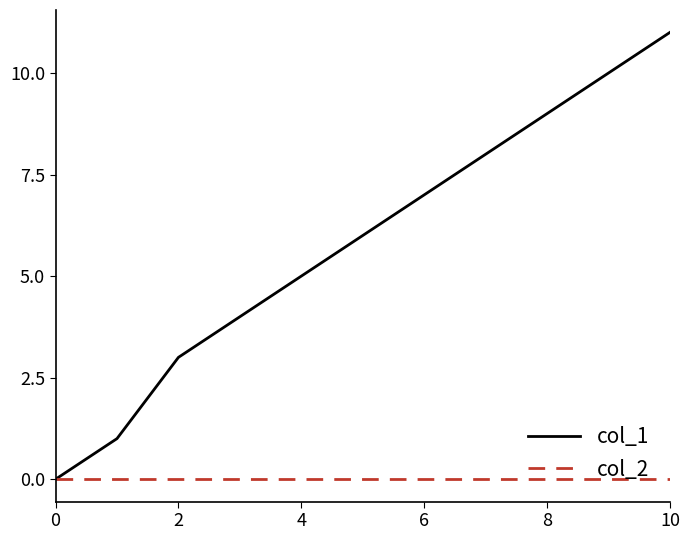

Is this an area chart (filled region under the line)?

No